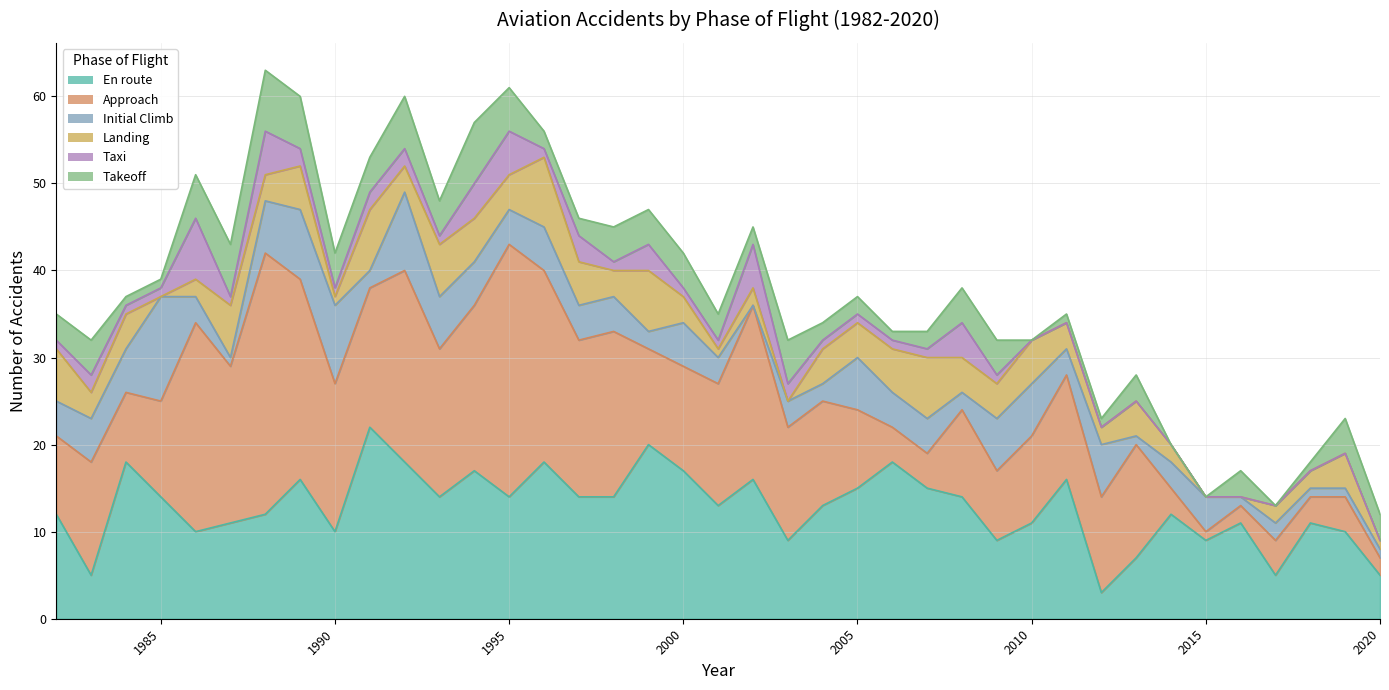

How many categories are shown in the chart?

39